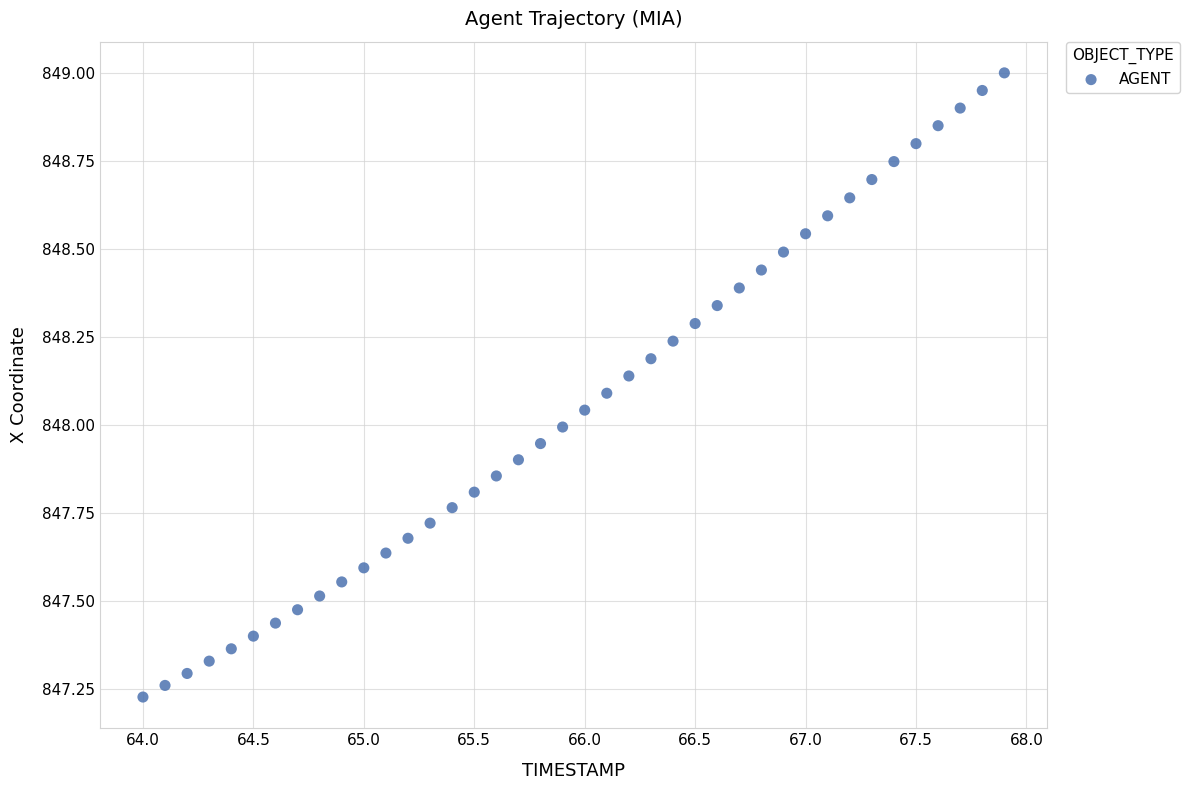

What is the range of X values (max minus min)?

3.9